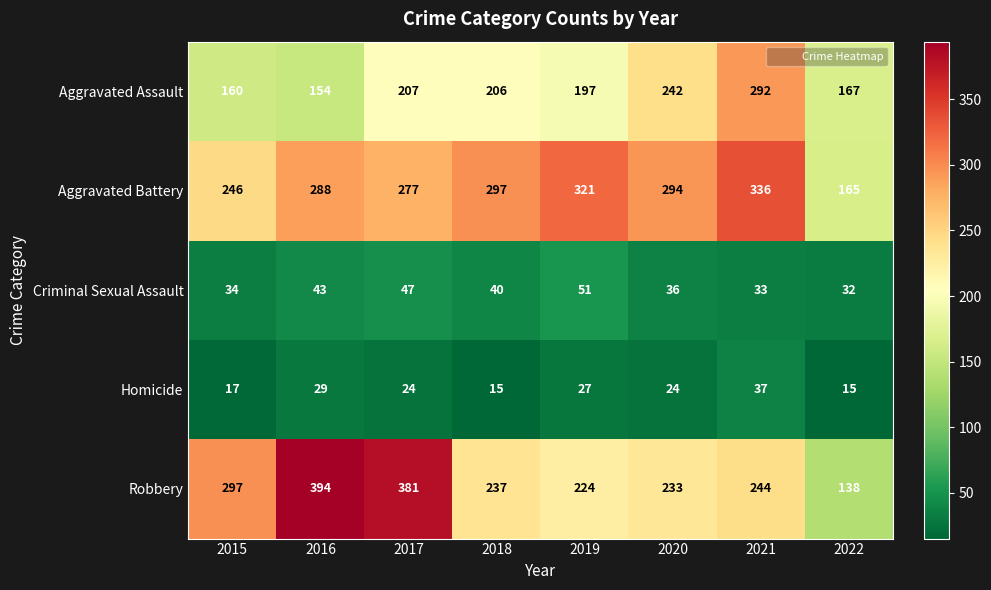

What is the difference between the maximum and minimum values in the Aggravated Assault series?

138